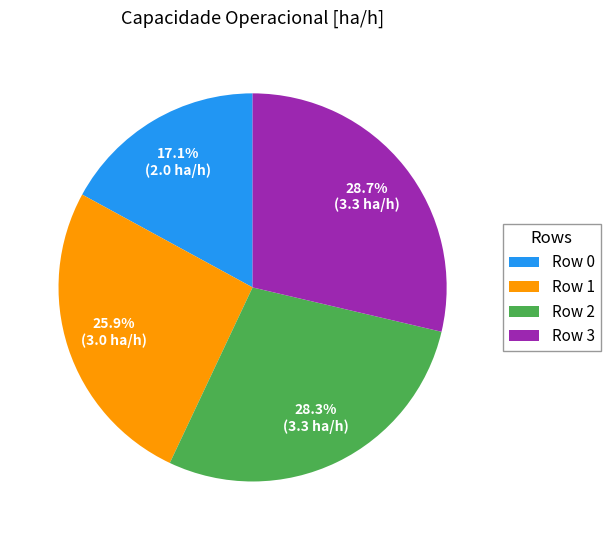

To the nearest percent, what portion does Row 1 represent?

26%